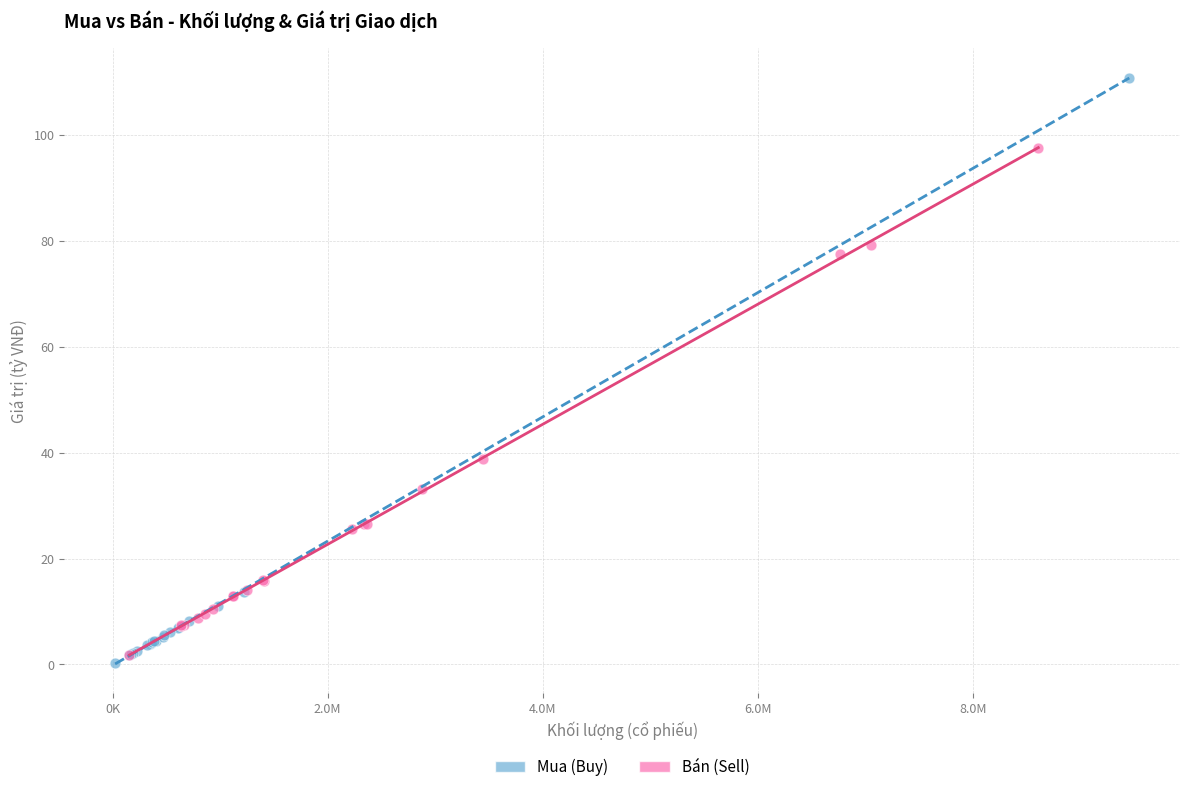

Which series has the widest spread of Y values?

Mua (Buy)